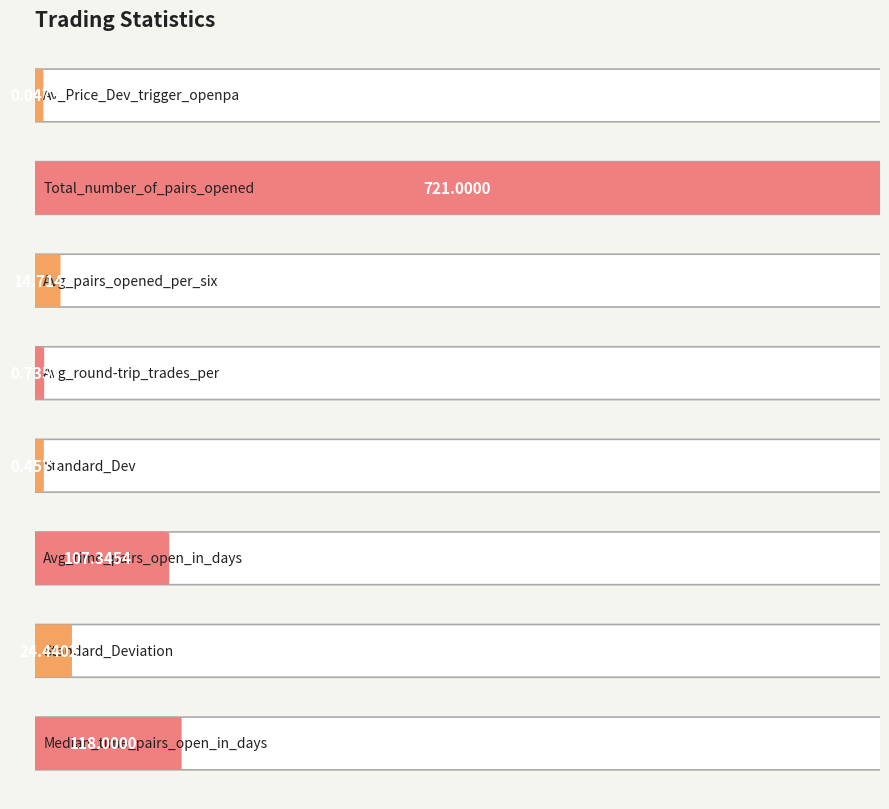

What is the maximum value shown in the chart?

721.0